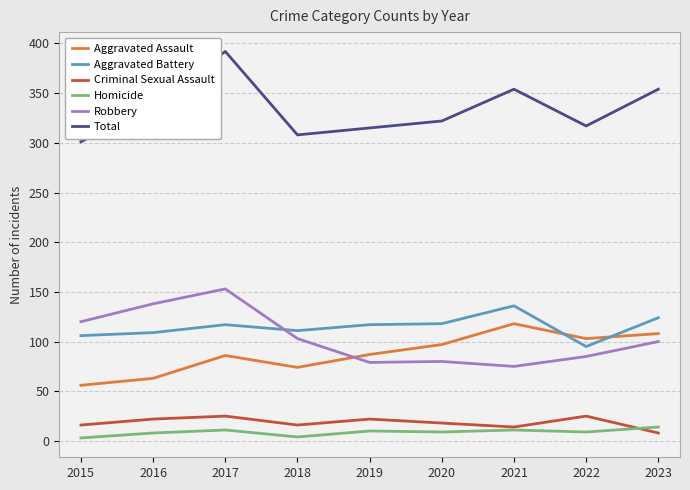

What is the total value across all series at 2016?

680